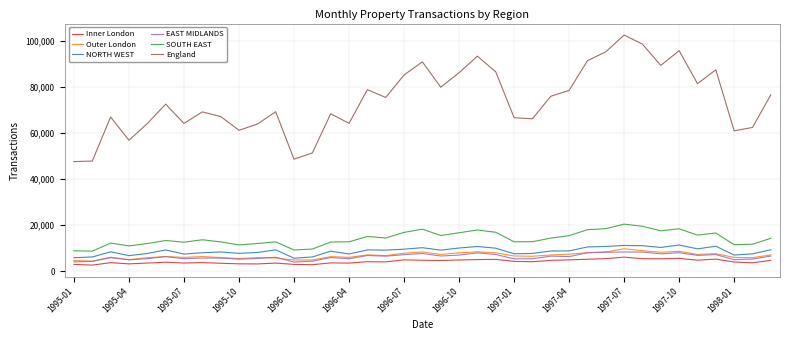

What are all the series names shown in the legend?

Inner London, Outer London, NORTH WEST, EAST MIDLANDS, SOUTH EAST, England